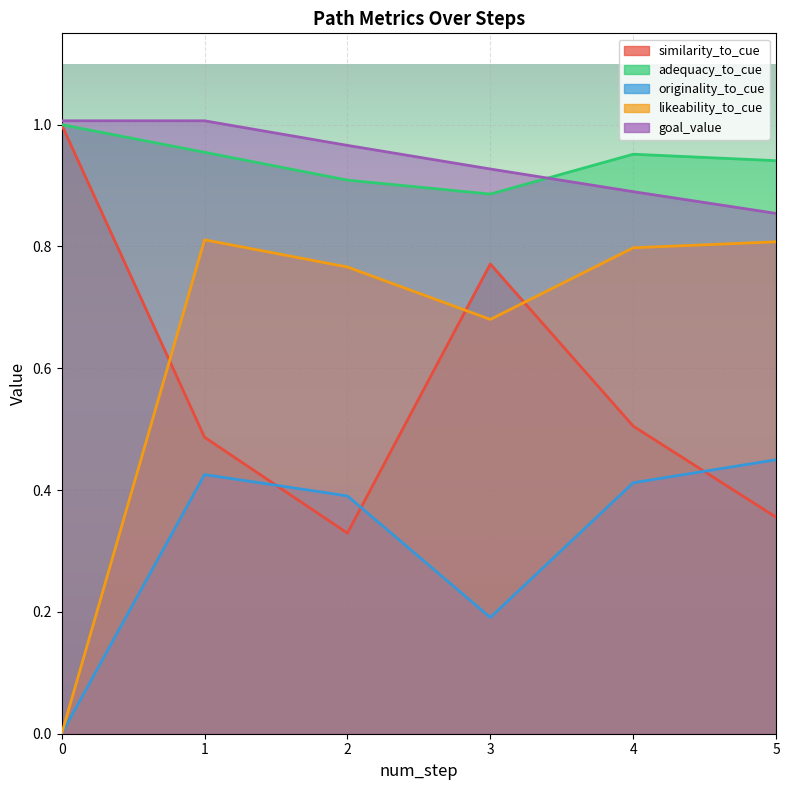

At how many categories does at least one series exceed 0?

6